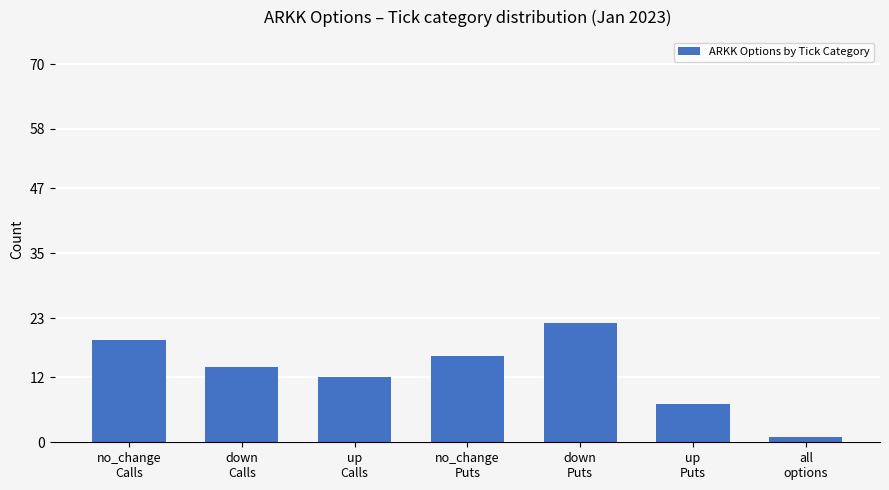

The chart shows a value of 7 at up
Puts. True or false?

True